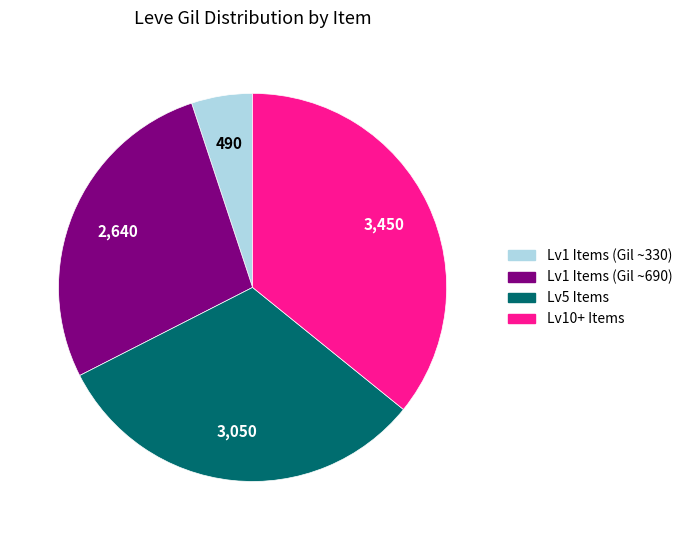

Does any single category account for the majority?

No